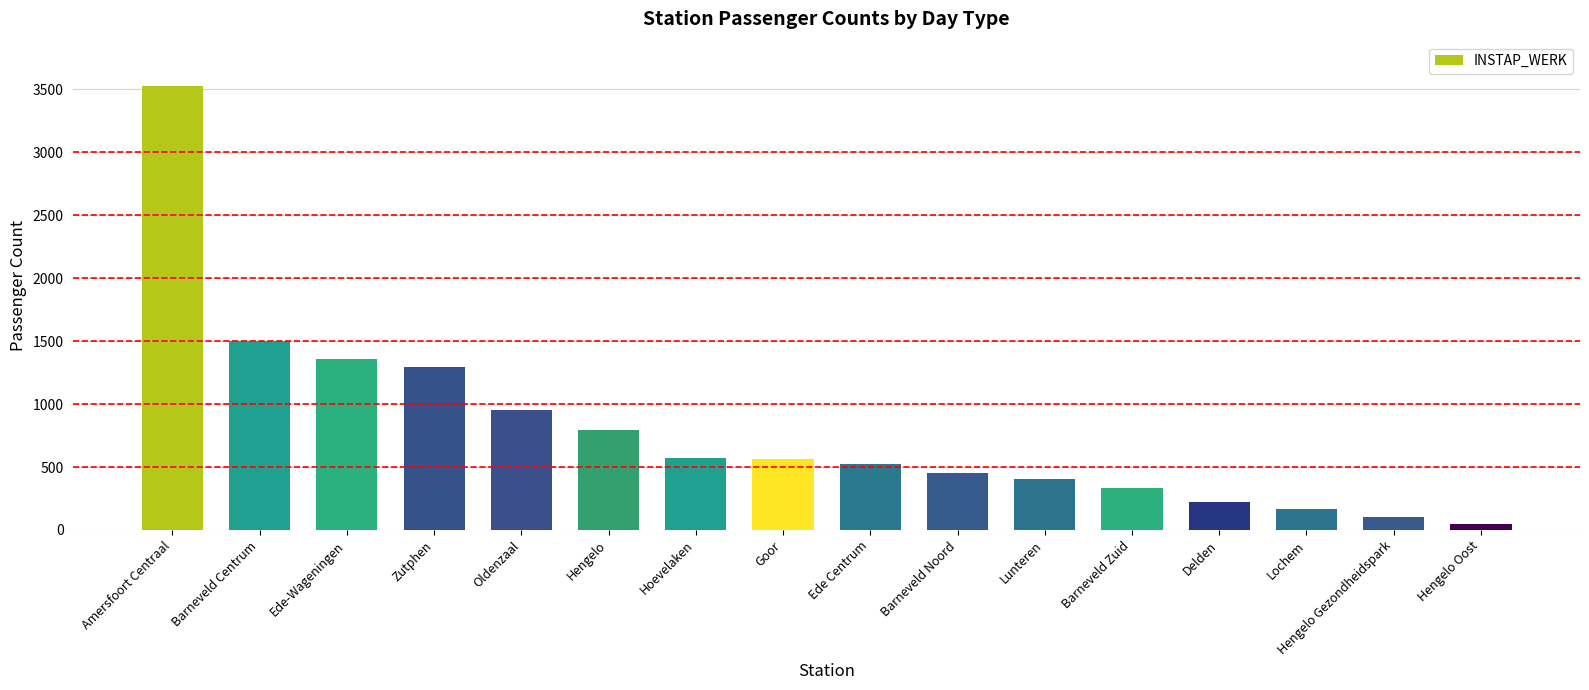

The chart shows a value of 798 at Hengelo. True or false?

True